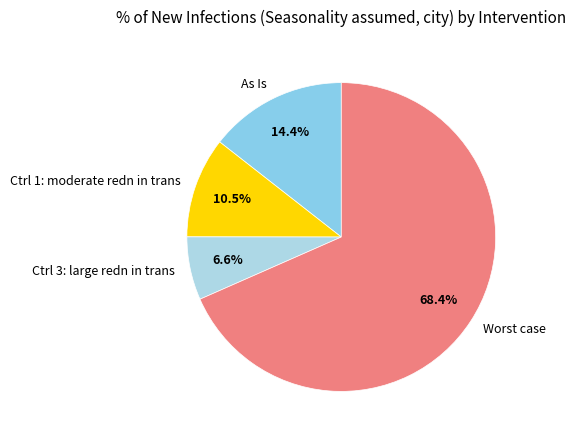

Do Ctrl 1: moderate redn in trans and As Is together represent more than half of the pie?

No